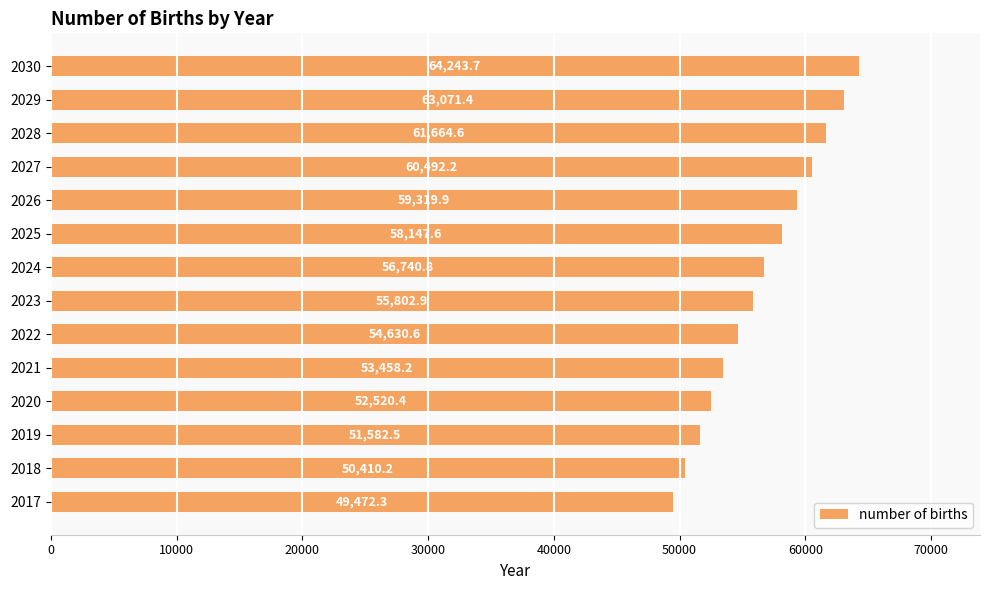

Is it true that the value at 2030 is 64243.7?

True